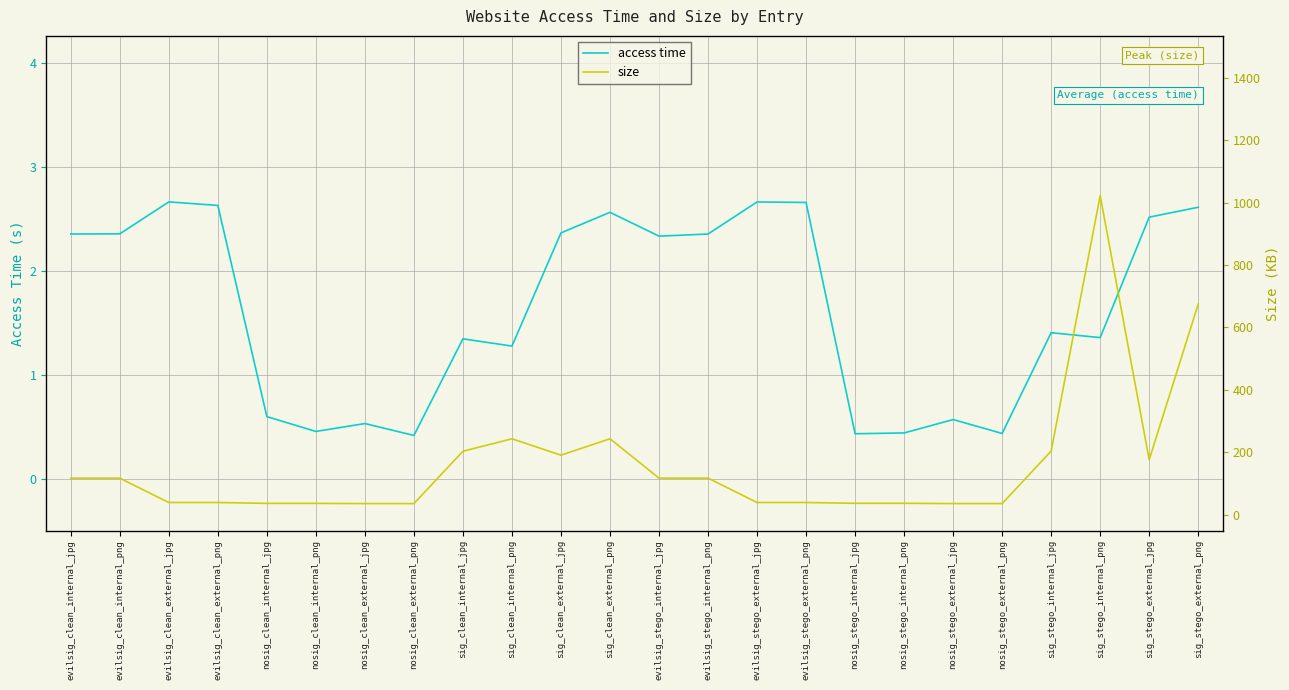

Between sig_clean_external_jpg and nosig_stego_external_jpg, which series saw the biggest shift?

size